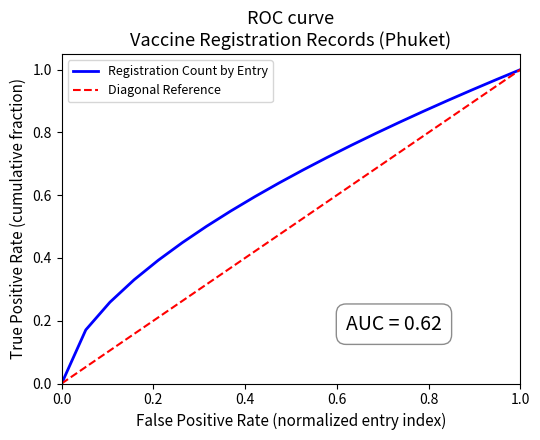

Which series has the largest total across all categories?

Registration Count by Entry